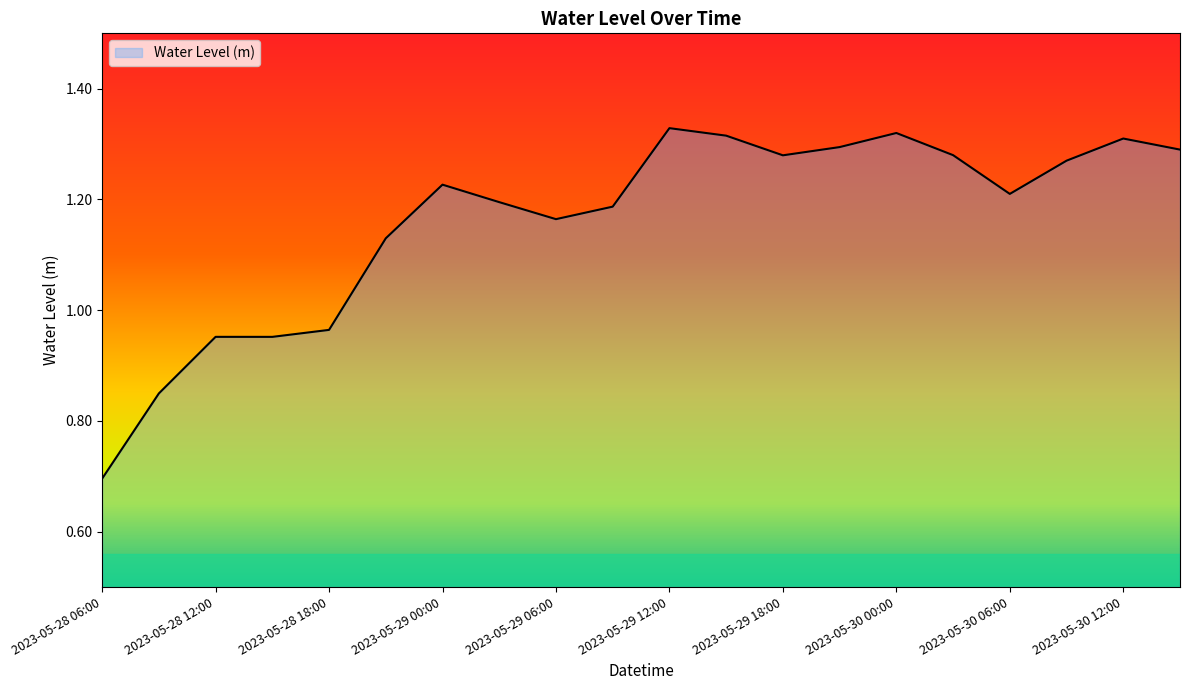

What is the difference between the maximum and minimum values?

0.6